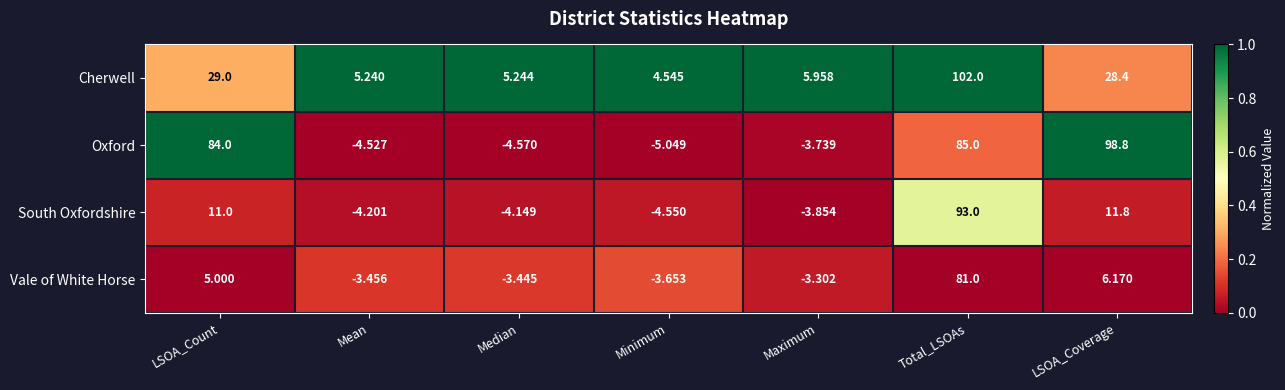

What is the greatest value displayed?

102.0